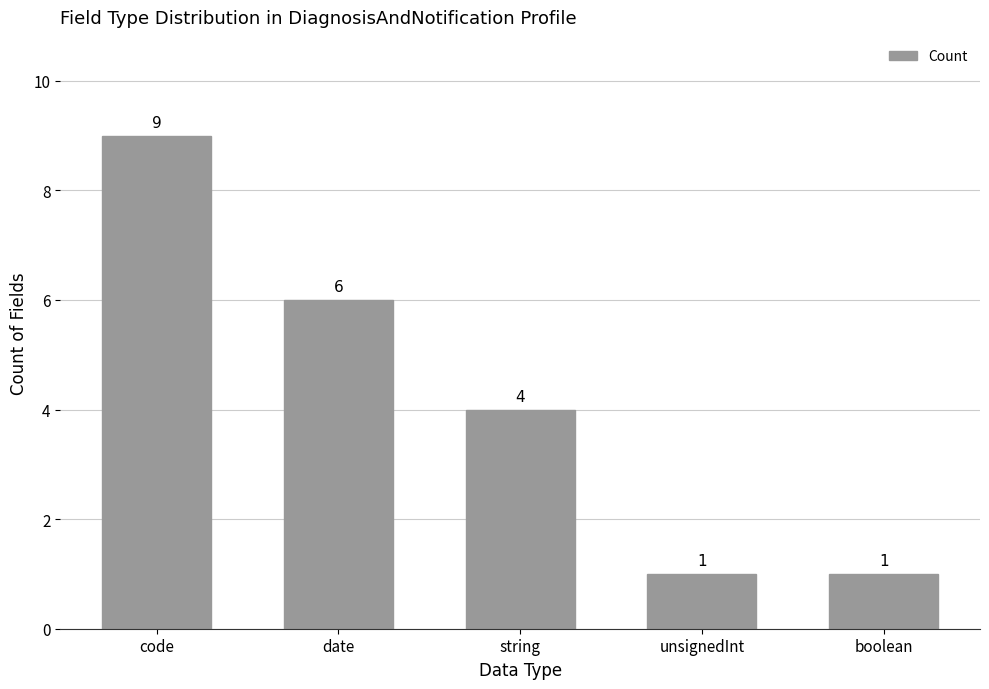

Which has a higher value, date or unsignedInt?

date